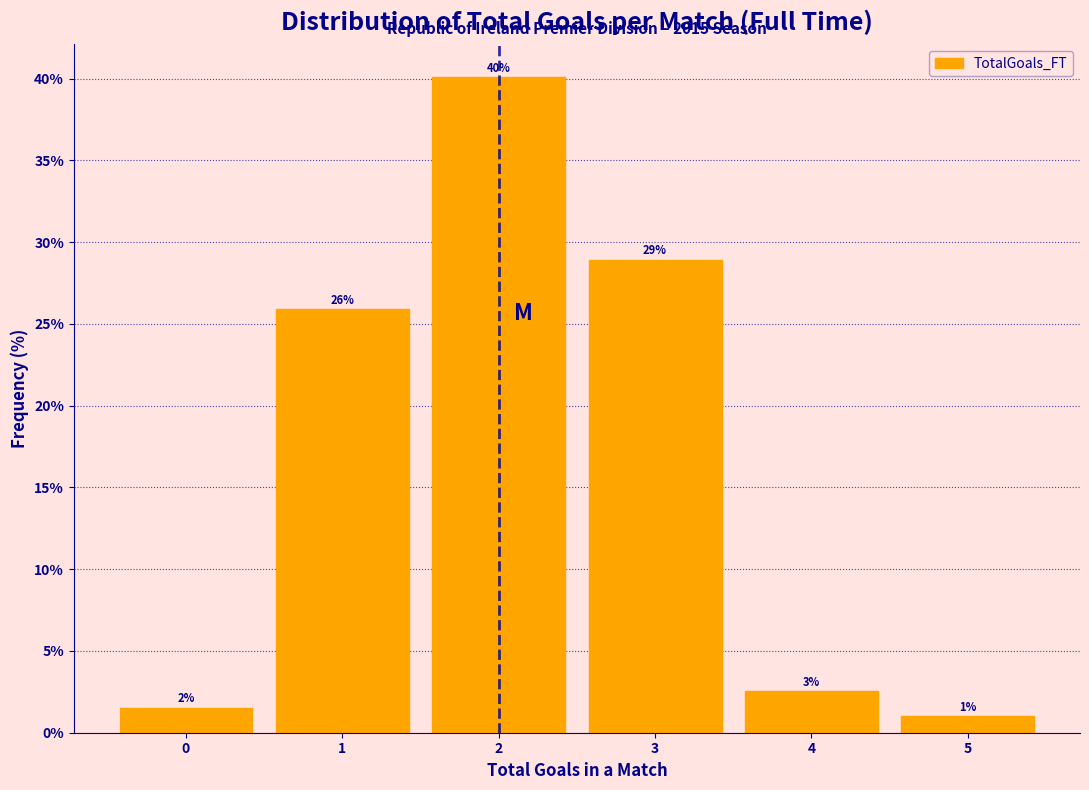

Over which range of the x-axis is the bar tallest?

1.5 to 2.5